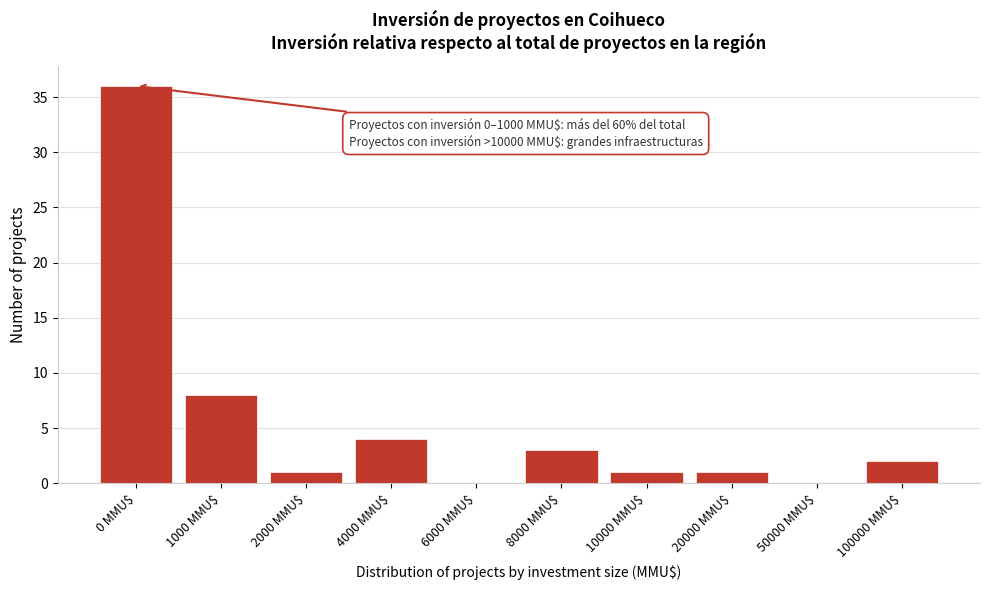

The chart shows a value of 0 at 6000 MMU$. True or false?

True